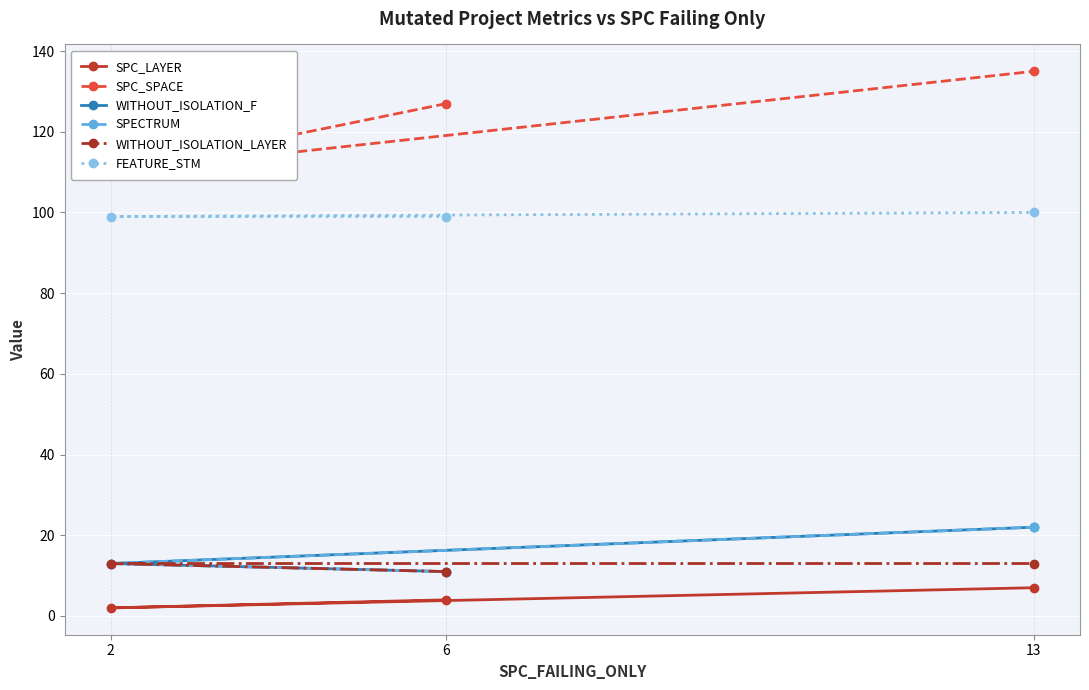

Is this an area chart (filled region under the line)?

No